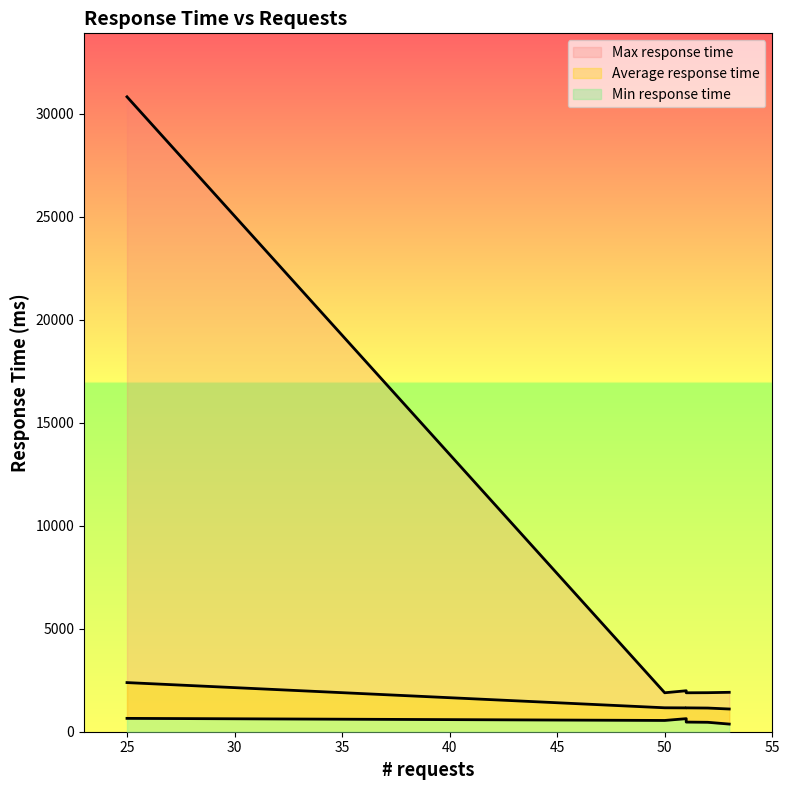

True or false: Max response time and Average response time cross at least once.

False